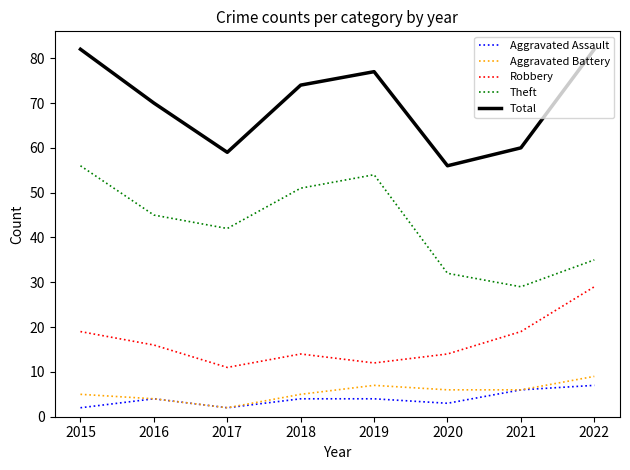

Is the value of Theft at 2022 greater than the value of Aggravated Battery at 2022?

Yes